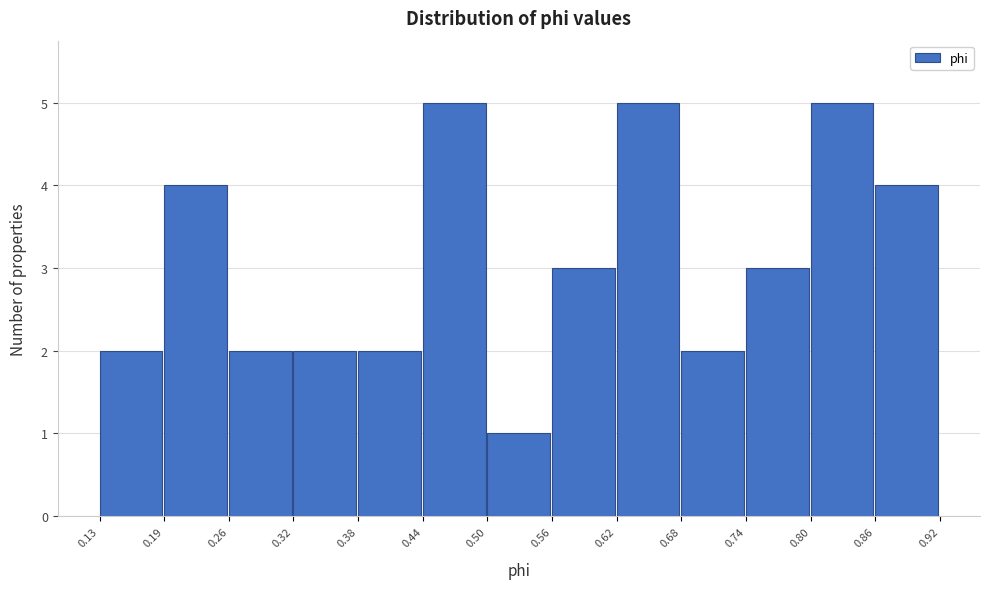

Reading left to right, transcribe this chart: for each bar, give the range it covers on the x-axis and its height. The values are not printed on the chart, so give them approximately, as read against the axis.

0.13 to 0.19: 2
0.19 to 0.26: 4
0.26 to 0.32: 2
0.32 to 0.38: 2
0.38 to 0.44: 2
0.44 to 0.50: 5
0.50 to 0.56: 1
0.56 to 0.62: 3
0.62 to 0.68: 5
0.68 to 0.74: 2
0.74 to 0.80: 3
0.80 to 0.86: 5
0.86 to 0.92: 4